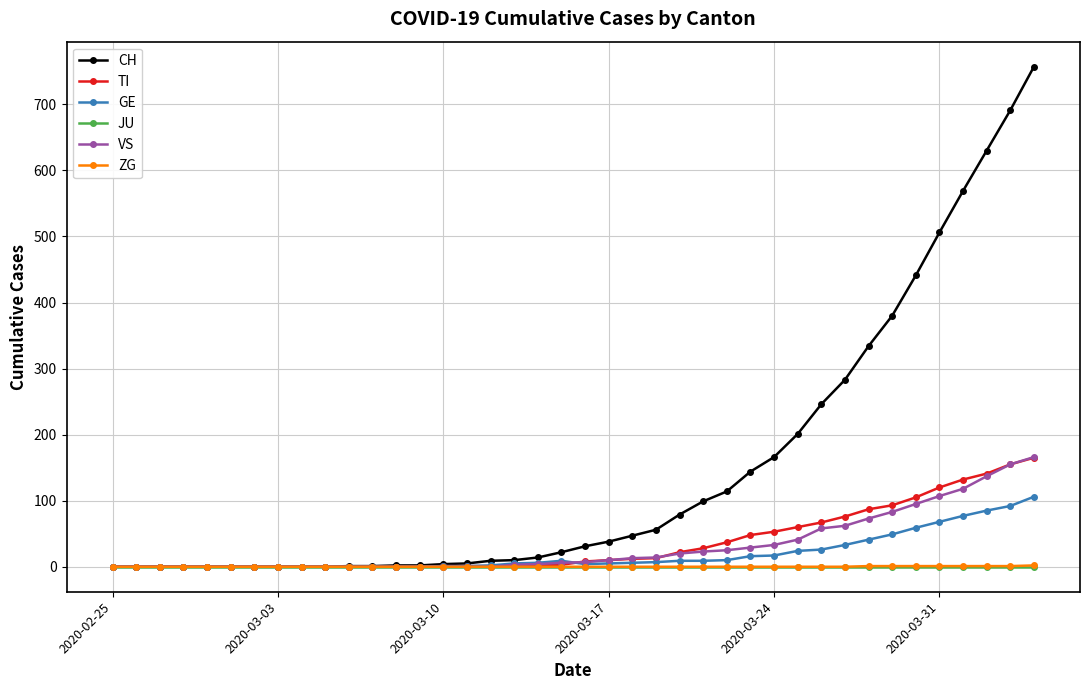

Which series has the largest range (max minus min)?

CH